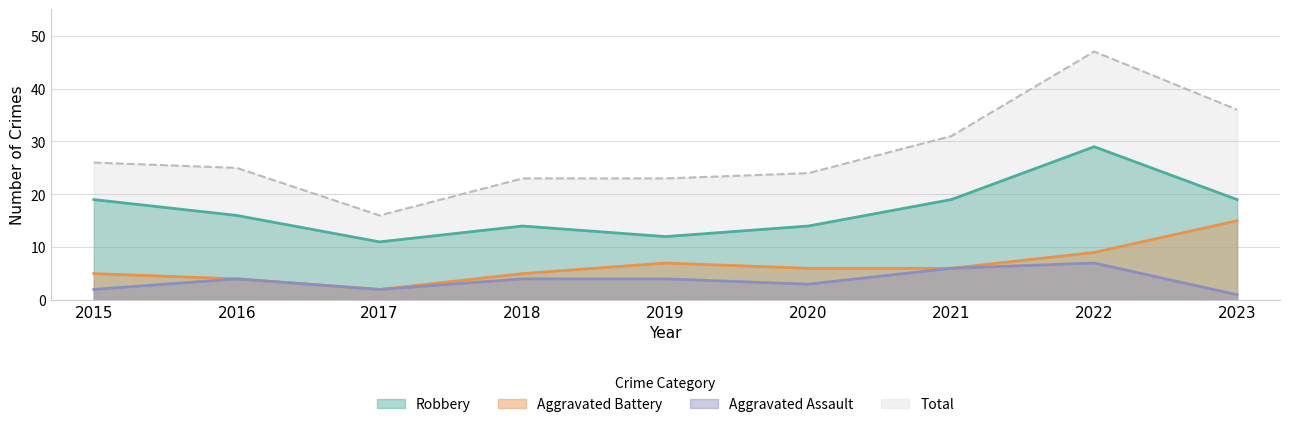

What is the difference between the second highest and second lowest values in the Aggravated Battery series?

5